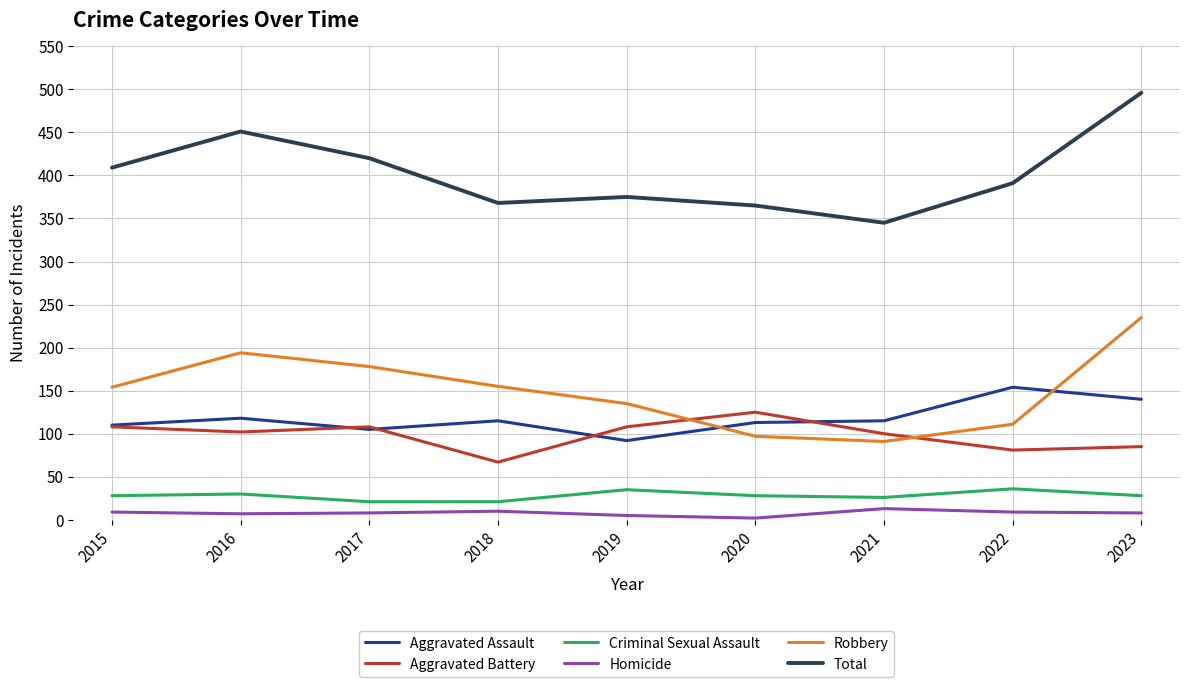

At which category does Aggravated Battery reach its first local valley?

2016